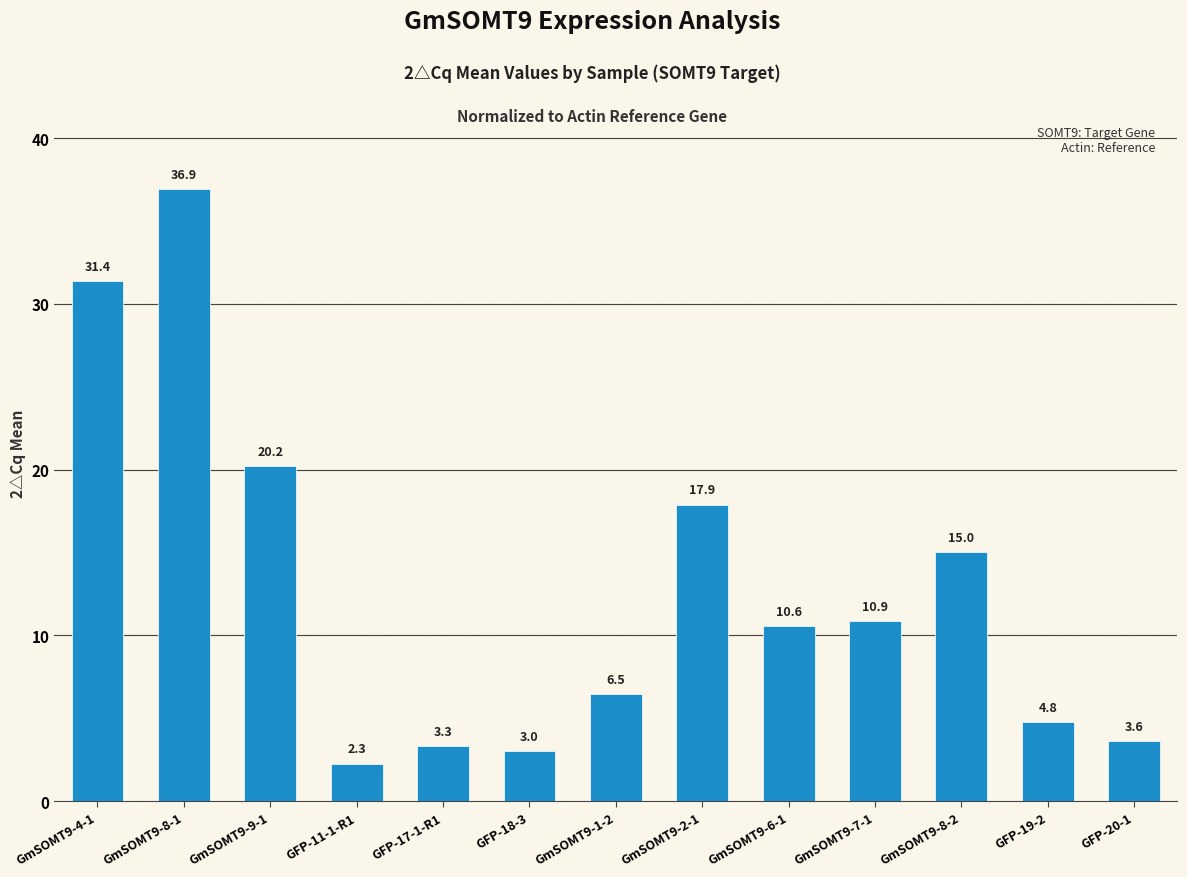

What is the value of the 3rd bar from the left?

20.2